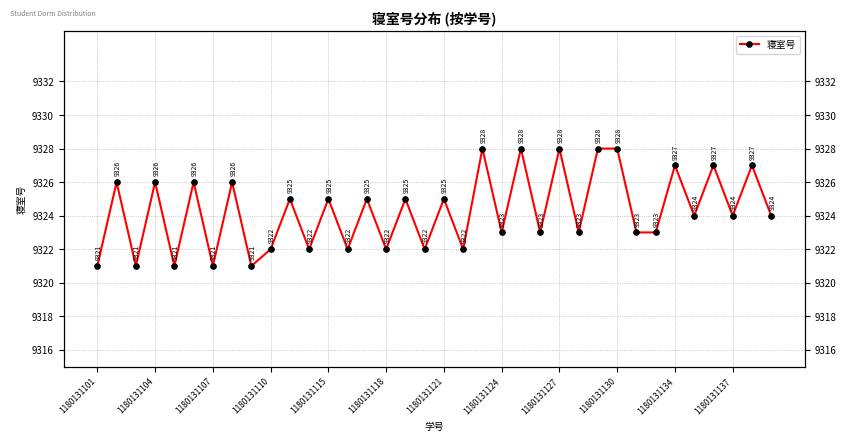

Reading left to right, what are all the values shown in this chart?

9321	9326	9321	9326	9321	9326	9321	9326	9321	9322	9325	9322	9325	9322	9325	9322	9325	9322	9325	9322	9328	9323	9328	9323	9328	9323	9328	9328	9323	9323	9327	9324	9327	9324	9327	9324